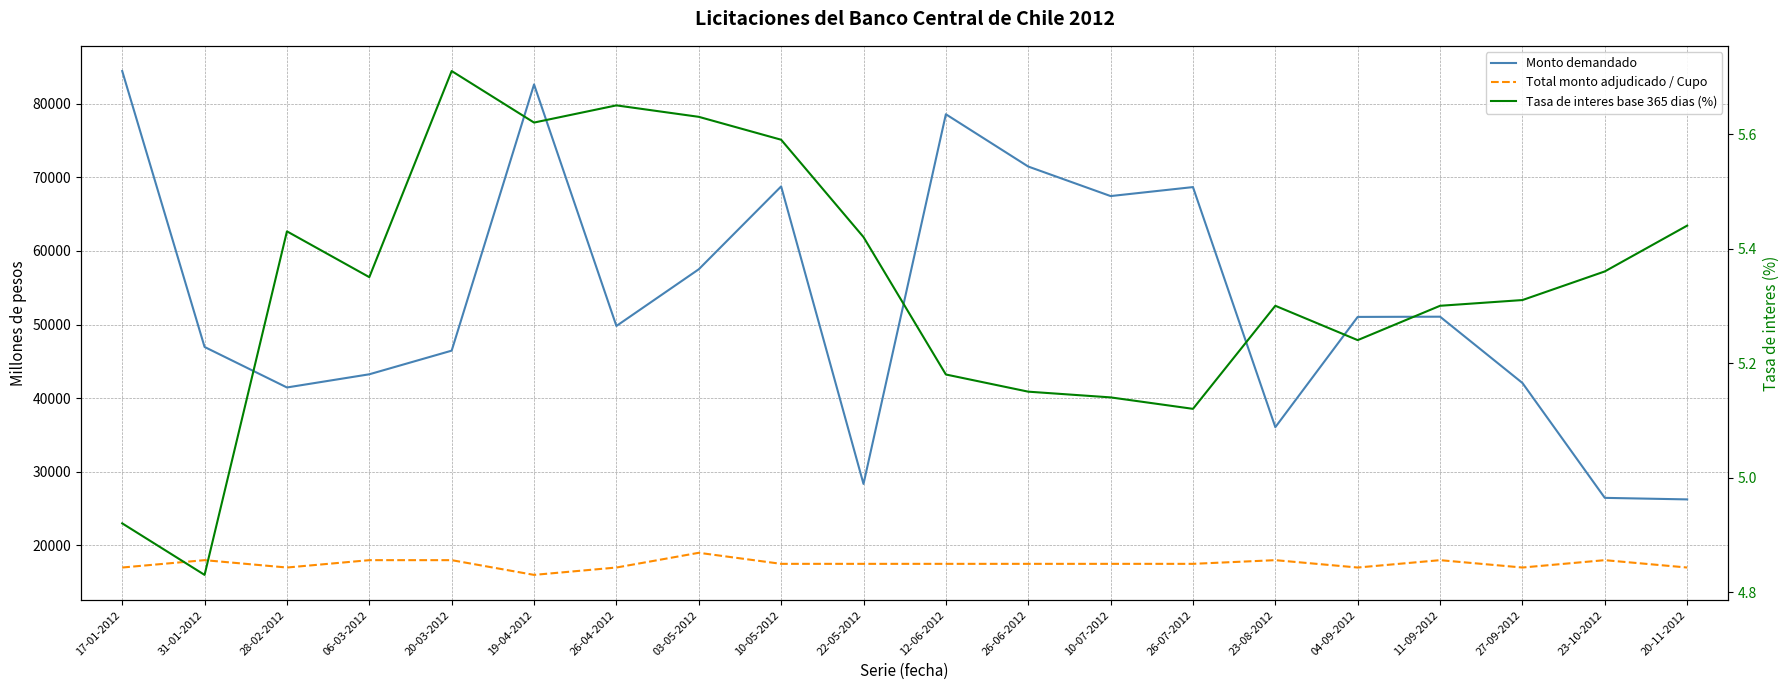

Which series has the largest total across all categories?

Monto demandado